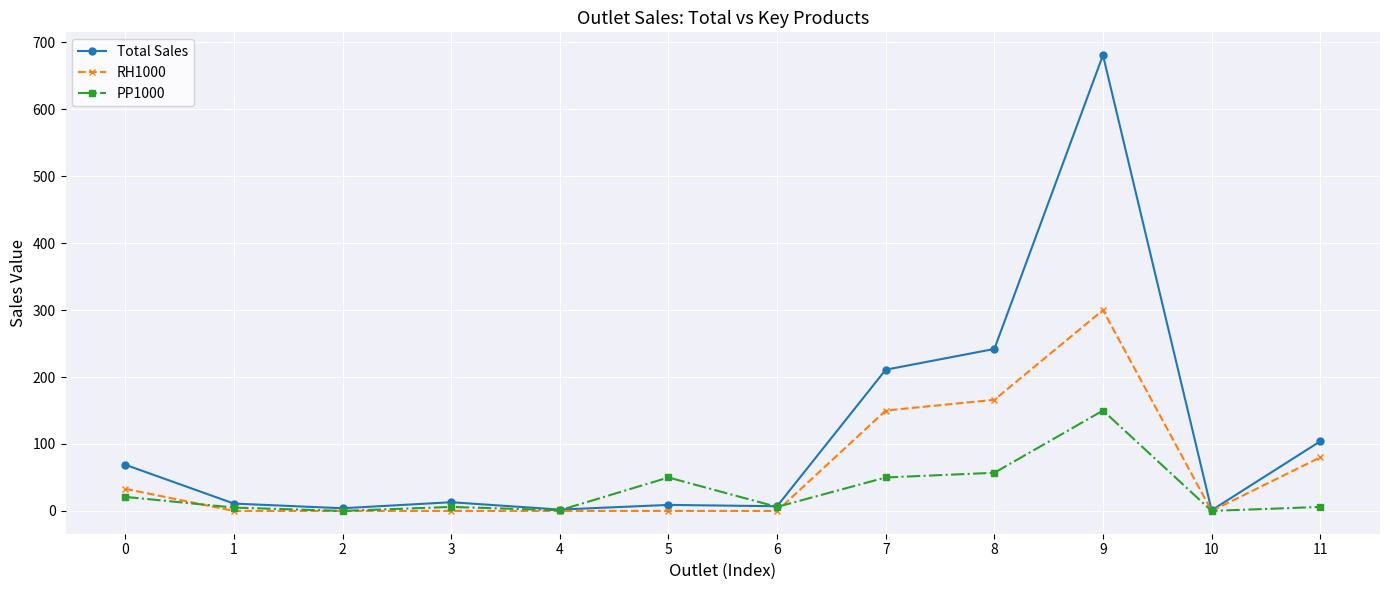

Between 9 and 10, which series saw the biggest shift?

Total Sales